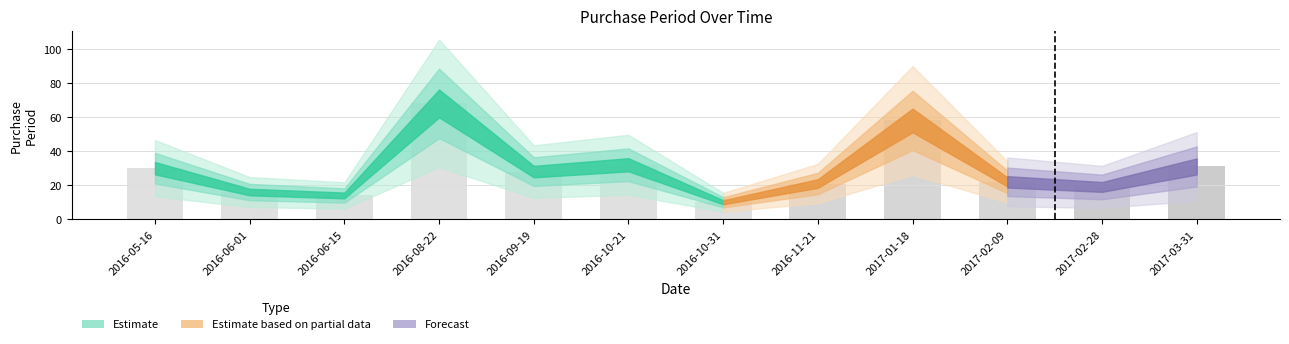

What is the label of the 1st bar from the left?

2016-05-16